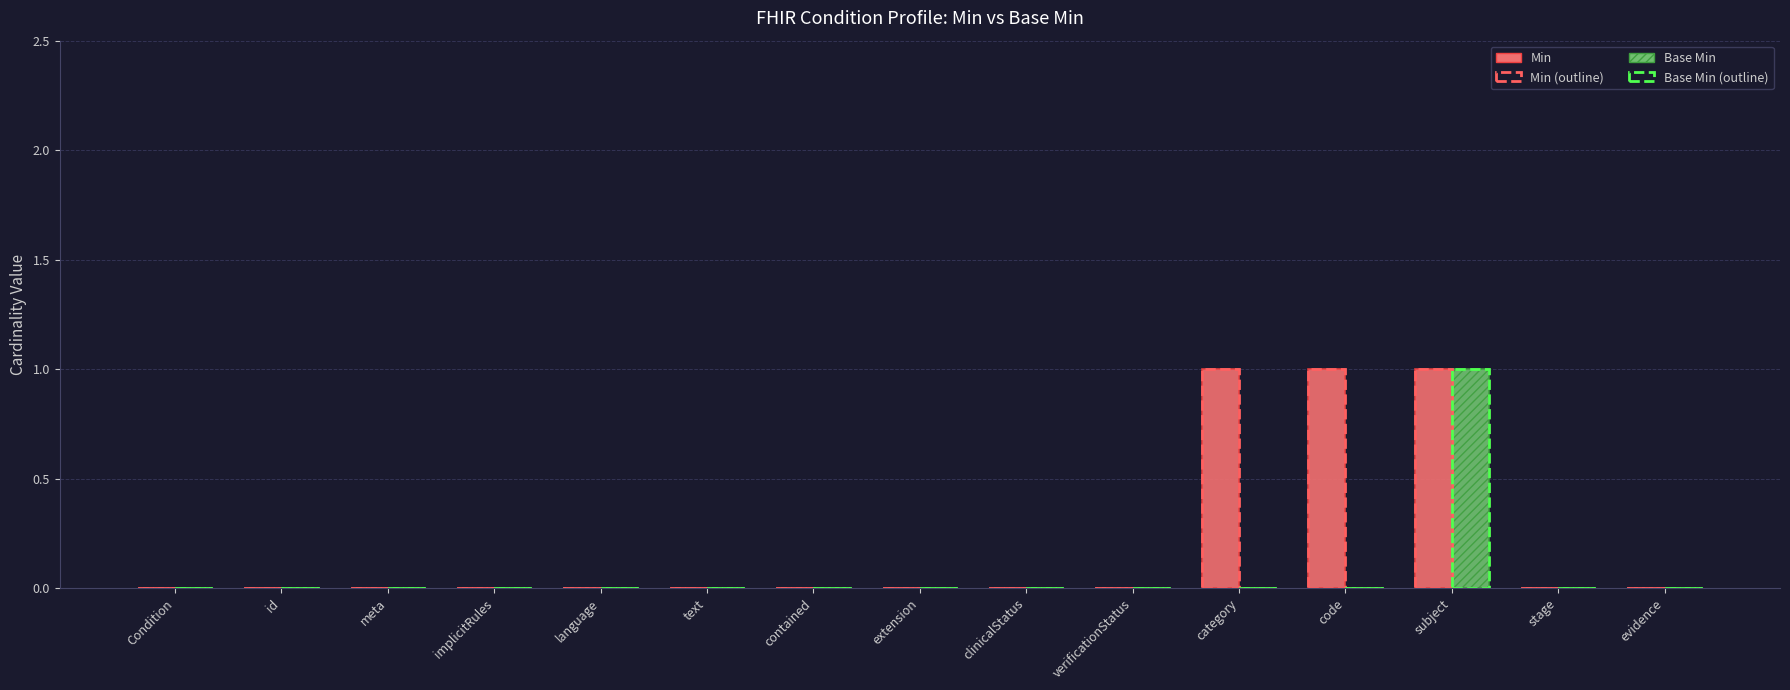

True or false: Base Min (outline) has a value of 1 at extension.

False